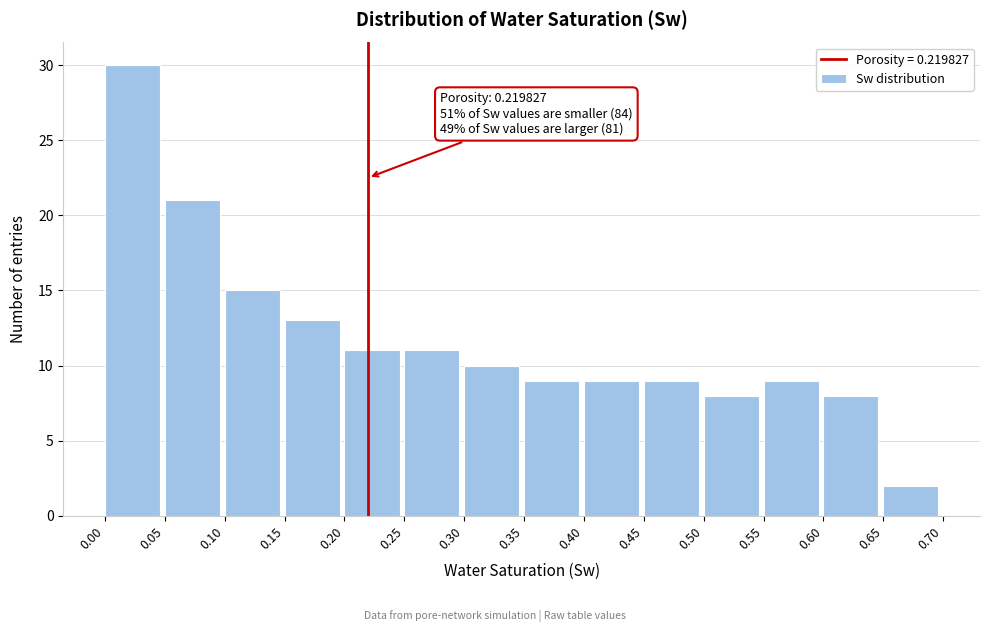

Which range on the x-axis has the tallest bar?

0.00 to 0.05